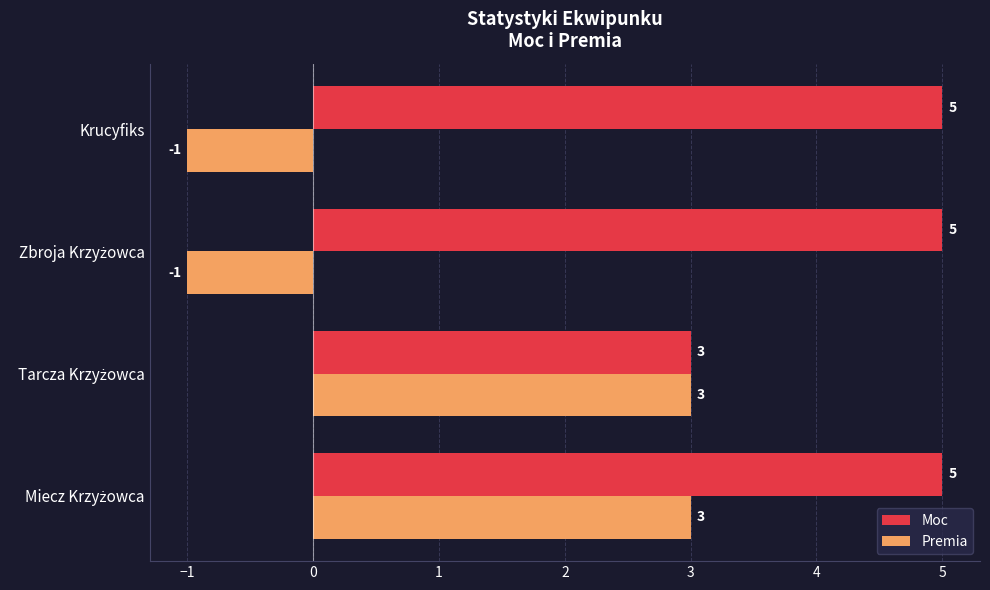

Which series has the largest range (max minus min)?

Premia